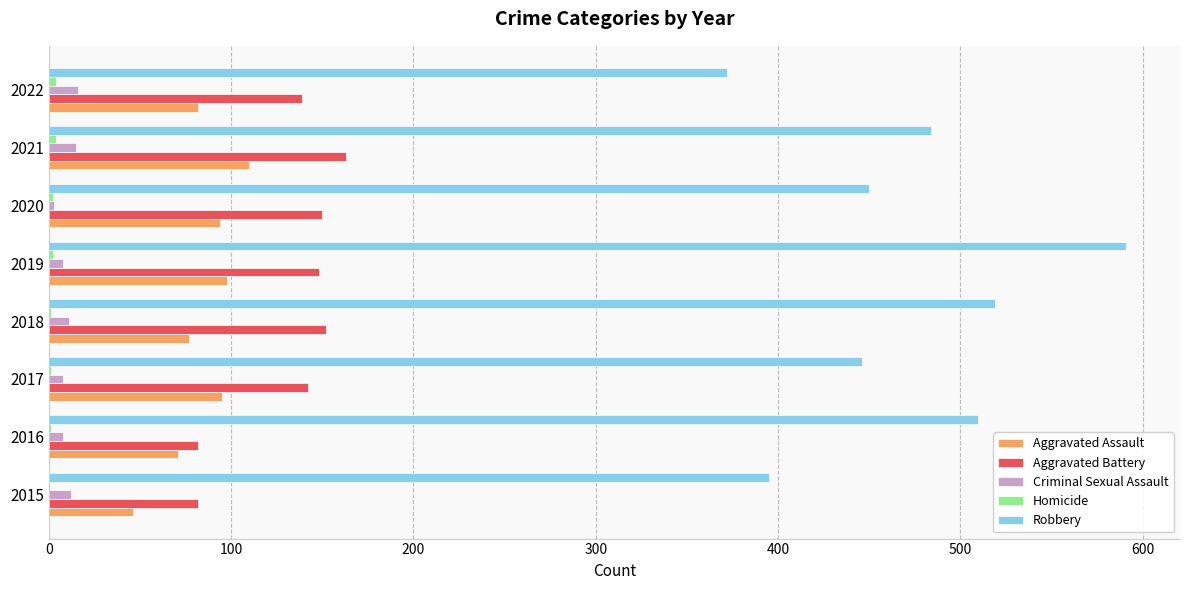

Is it true that Robbery equals 519 at 2018?

True